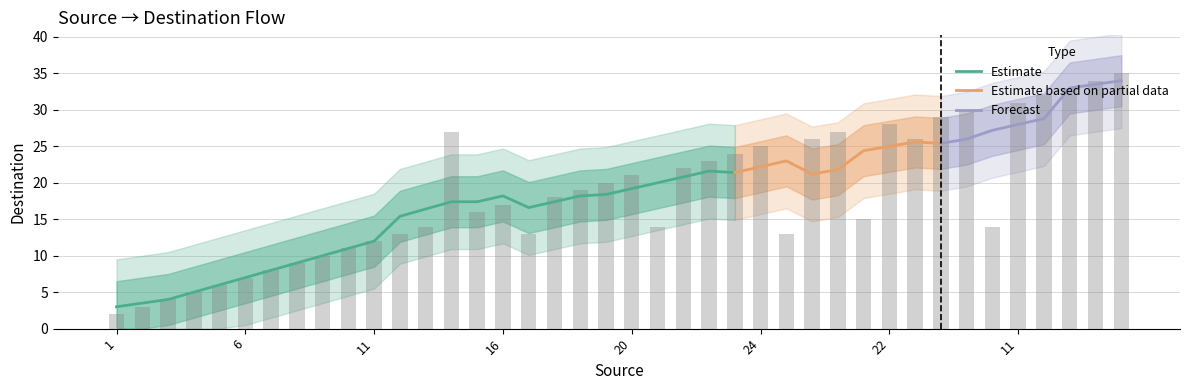

Read the value at 6, to the nearest 5.

5